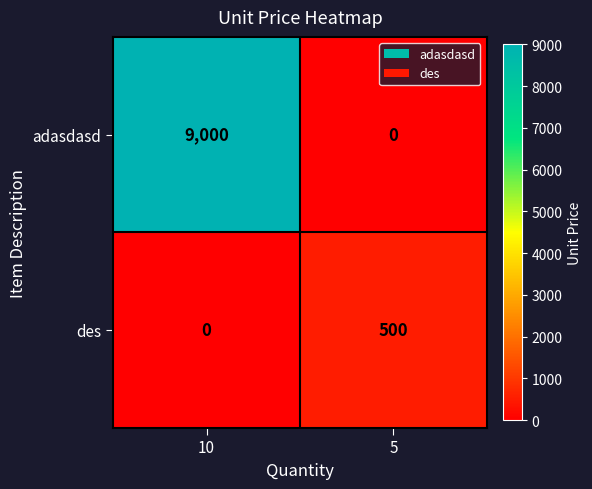

At 10, list the series in order from smallest to largest.

des, adasdasd